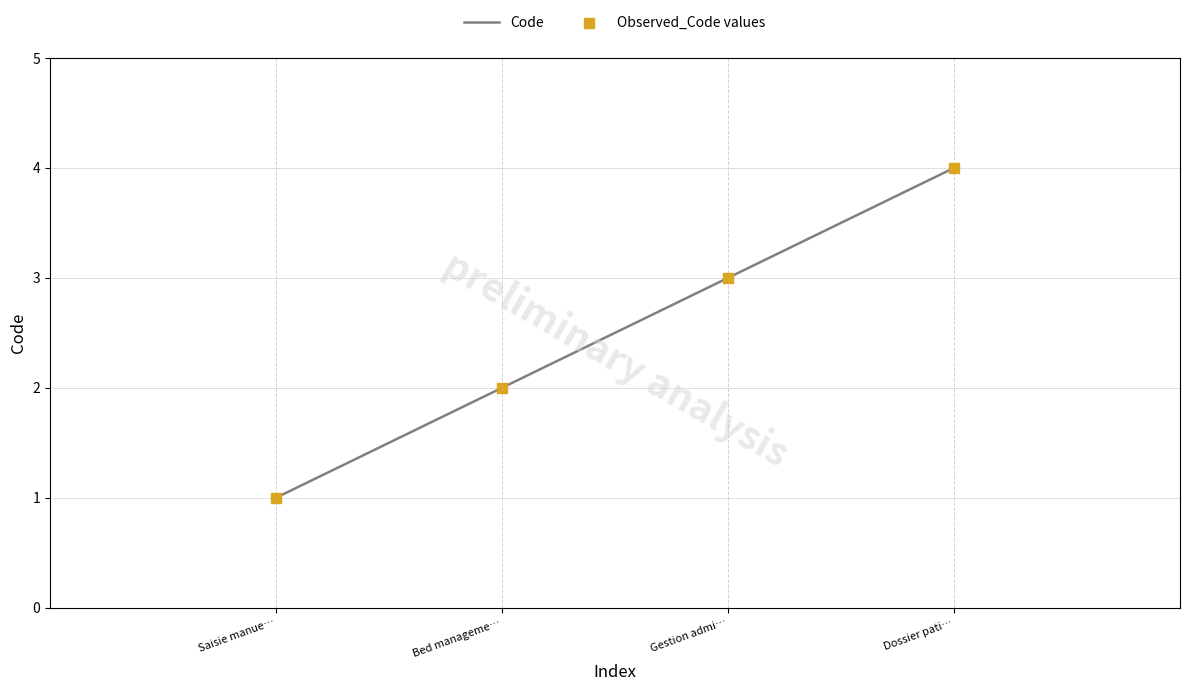

True or false: the data shows 2 at Gestion admi….

False